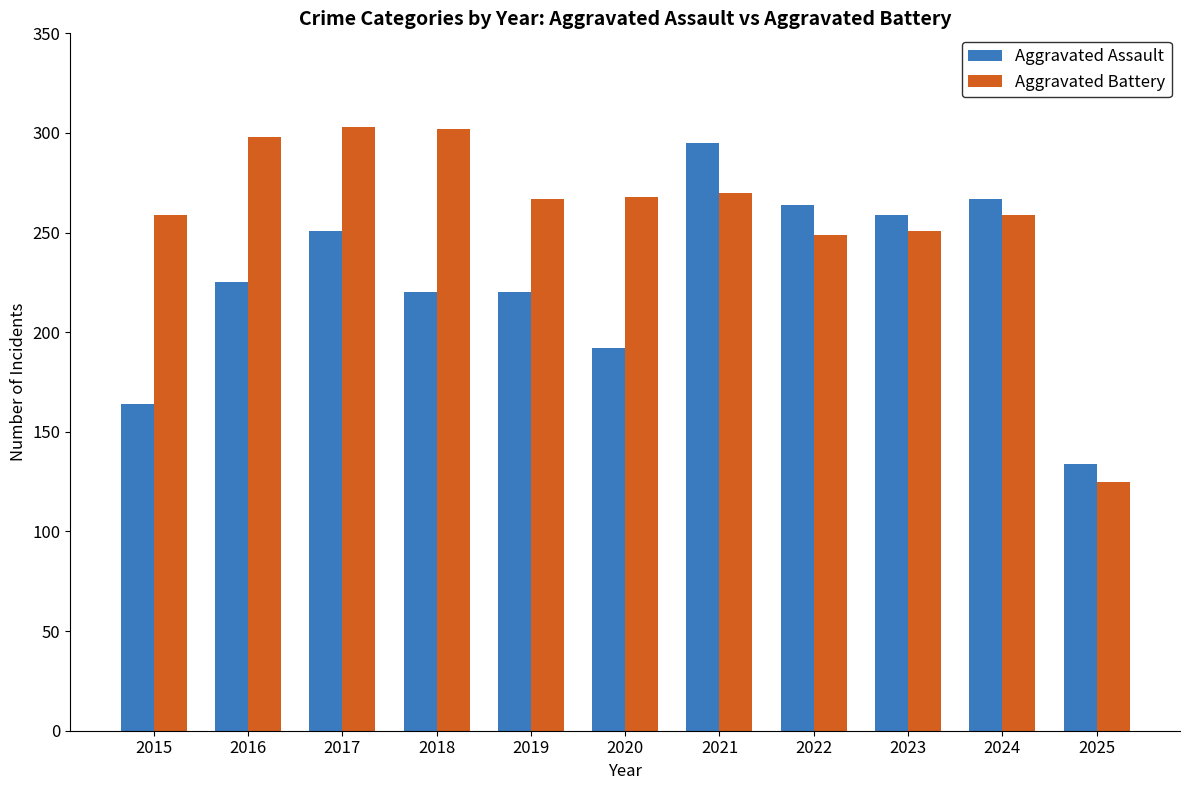

Is it true that Aggravated Assault equals 434 at 2024?

False